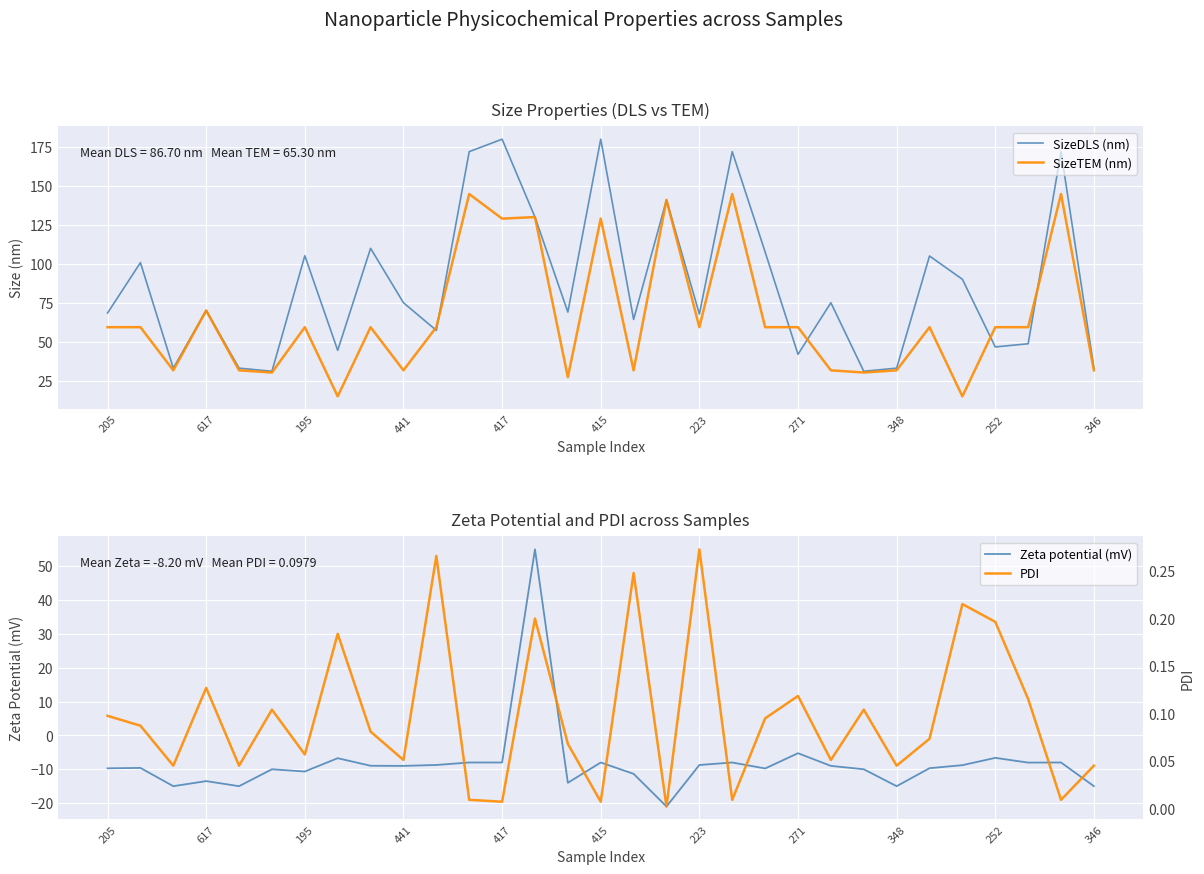

True or false: Zeta potential (mV) has more than 2 points higher than both neighbors.

True